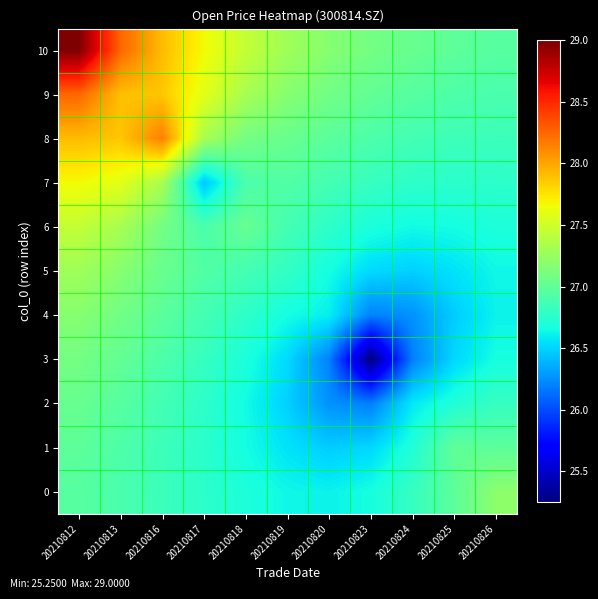

Between 20210817 and 20210819, which series saw the biggest shift?

7